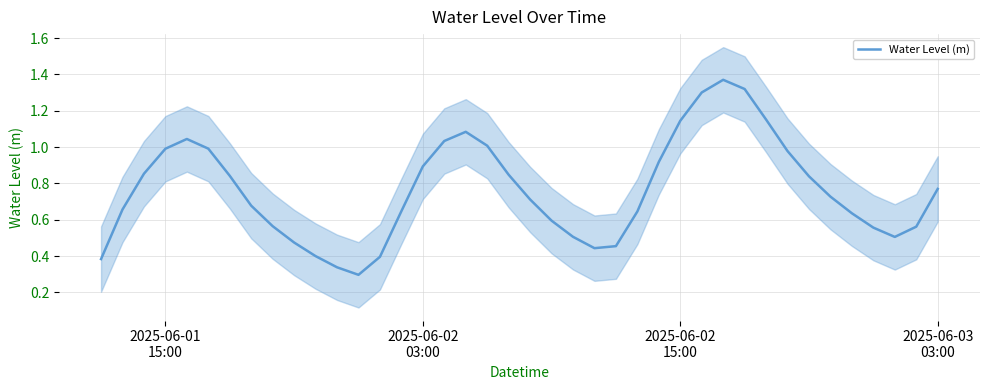

What is the smallest value displayed?

0.3